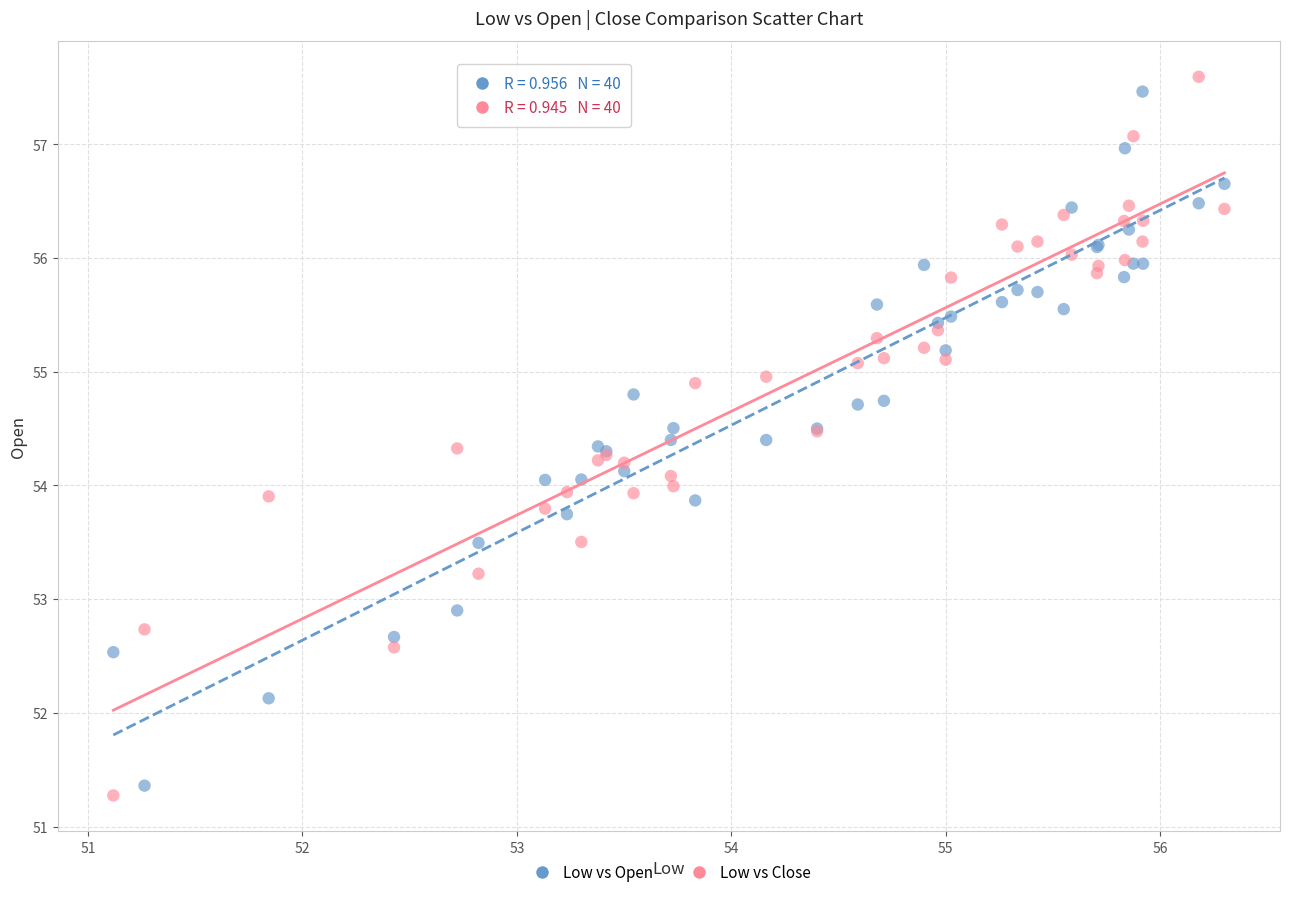

Which series contains the lowest Y value?

Low vs Close